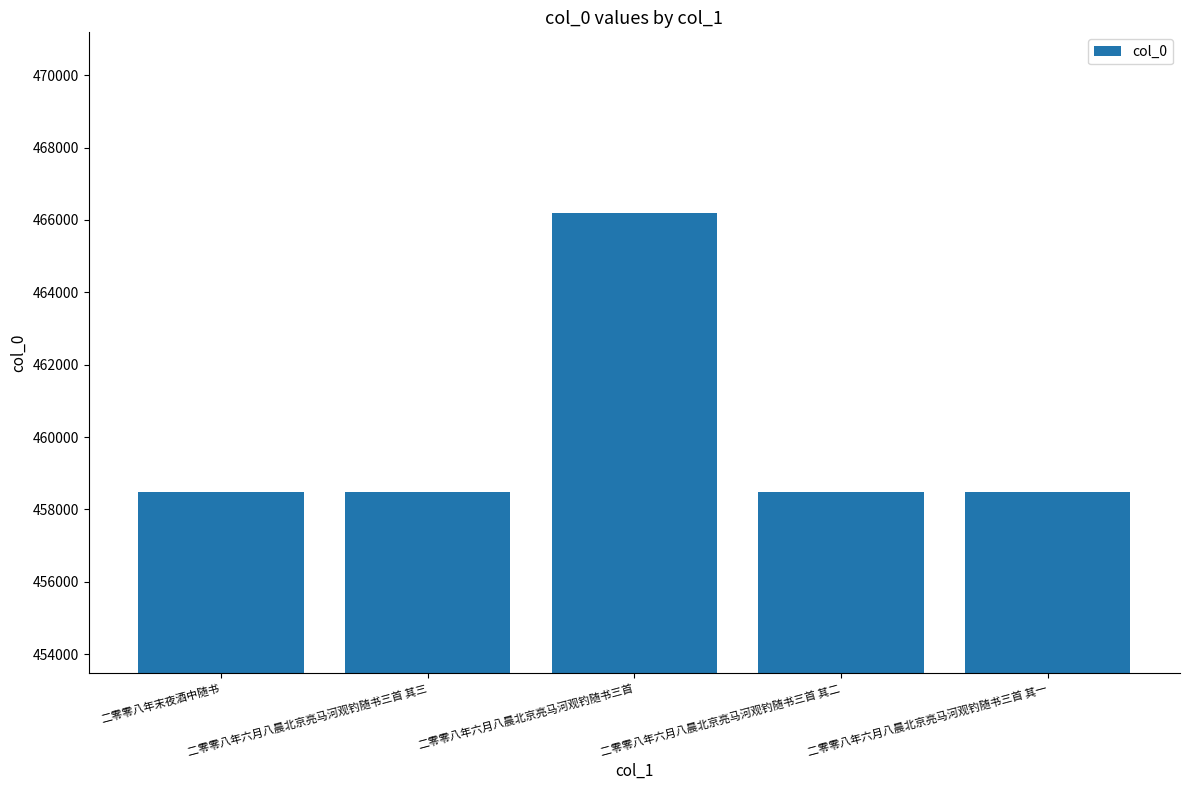

The chart shows a value of 458471 at 二零零八年六月八晨北京亮马河观钓随书三首 其三. True or false?

True